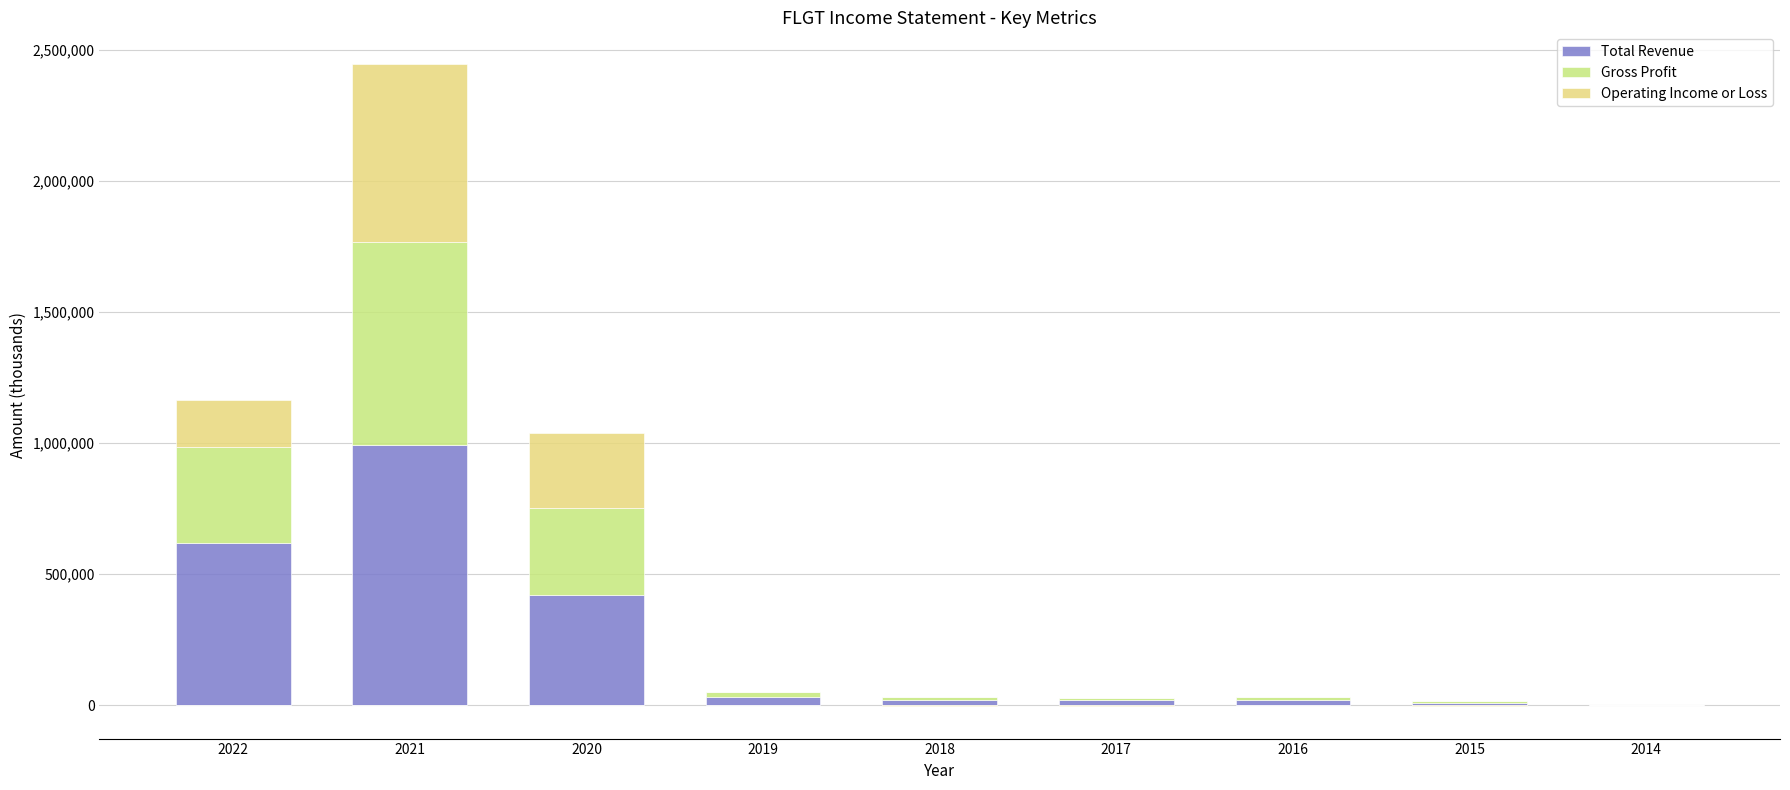

At which label is Operating Income or Loss closest to 338000?

2020